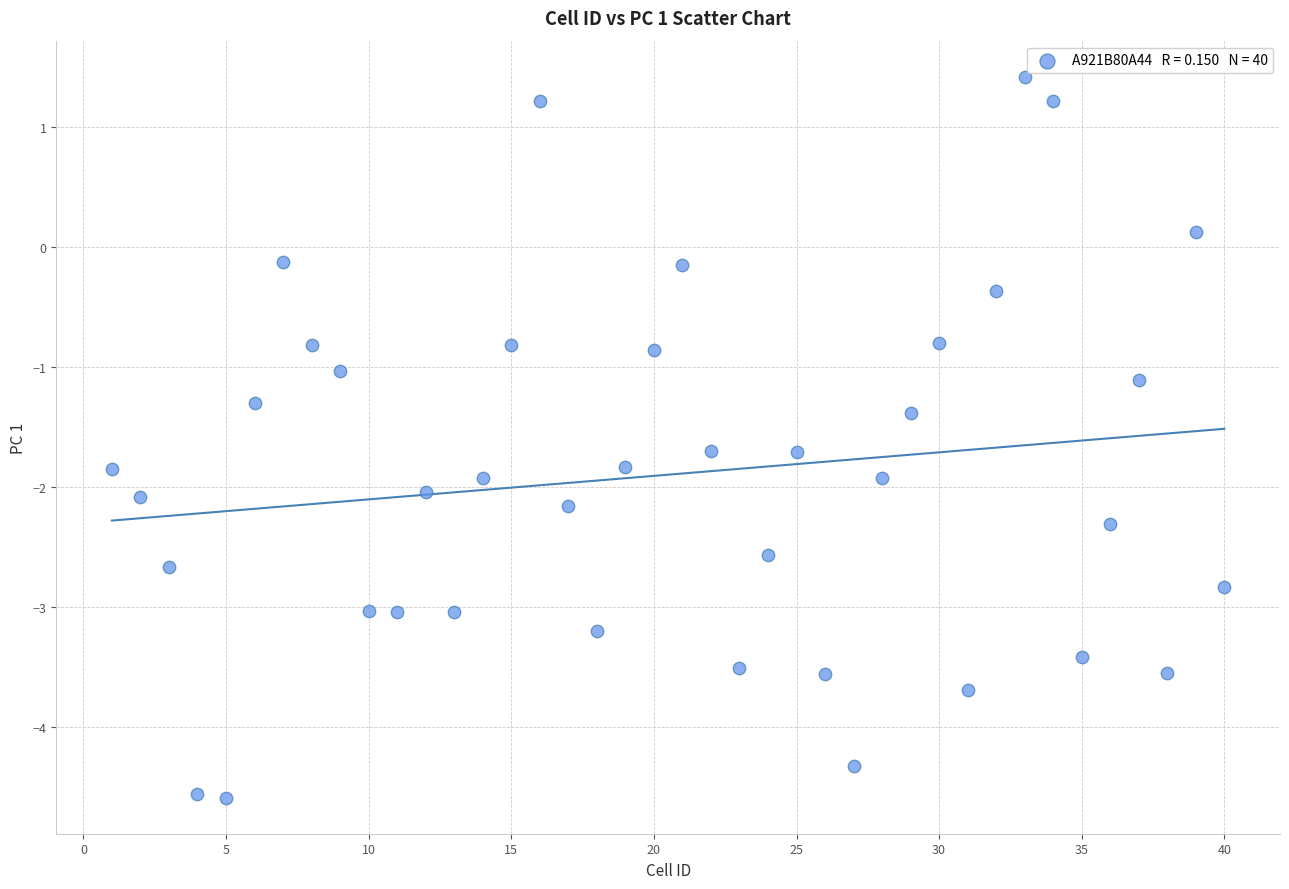

What is the range of X values (max minus min)?

39.0